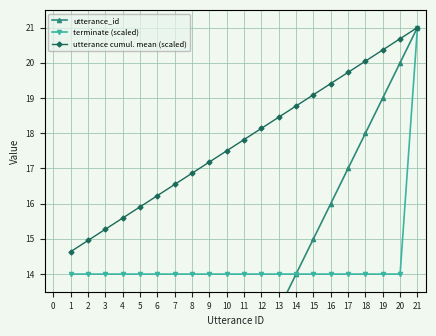

The utterance cumul. mean (scaled) series shows 4.6 at 17. True or false?

False